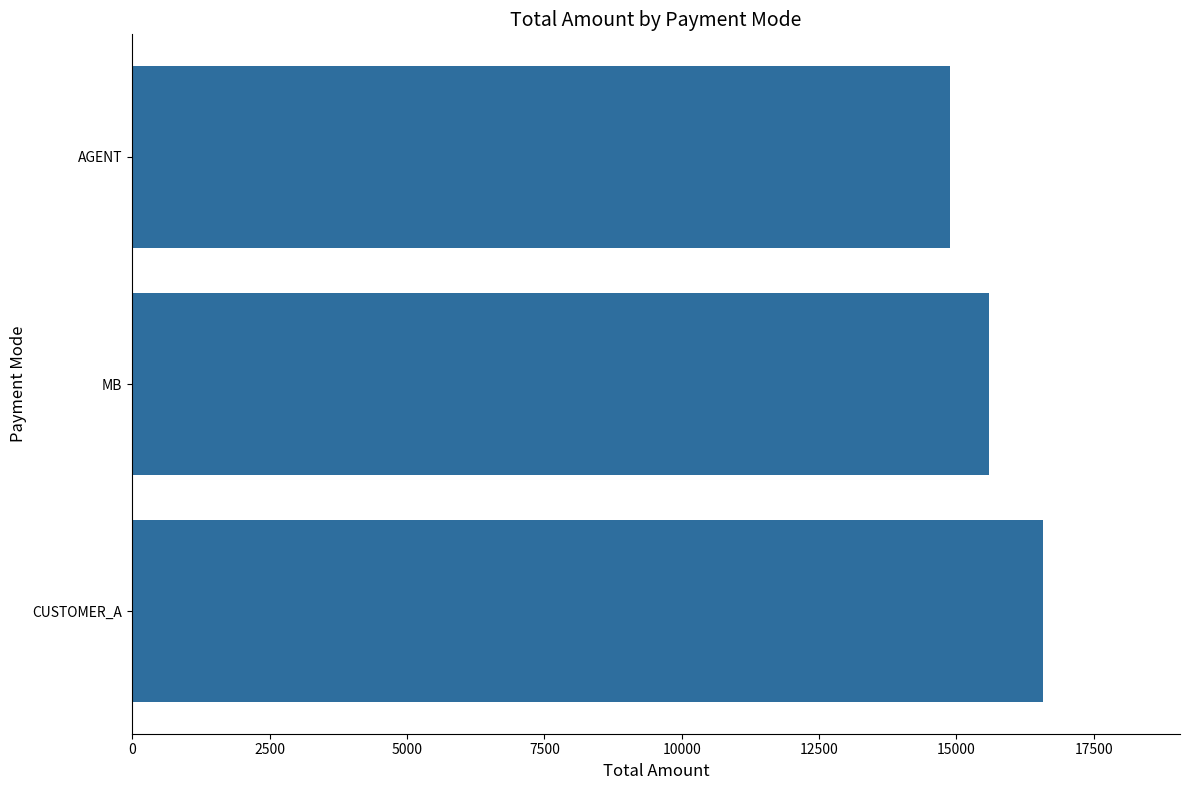

Rank the categories by value from lowest to highest.

AGENT, MB, CUSTOMER_A